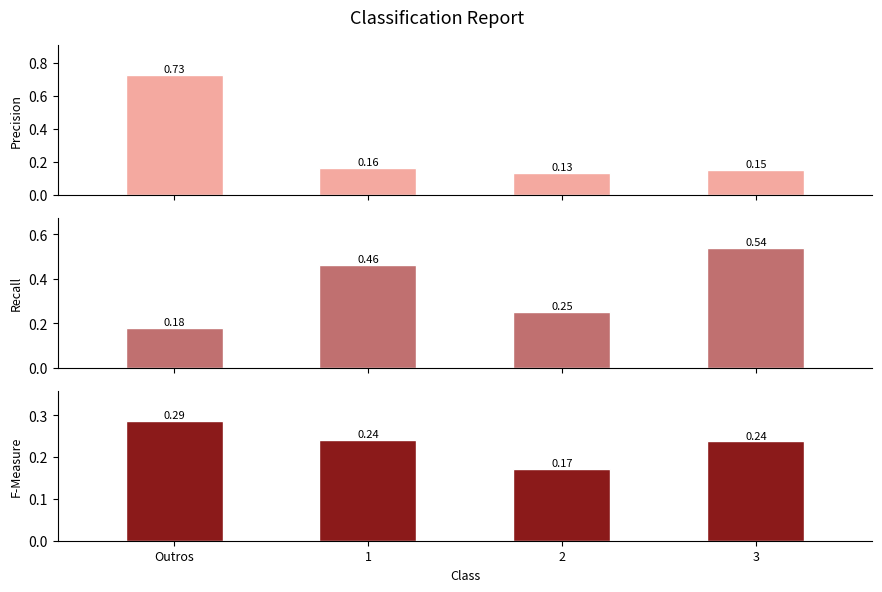

Is it true that recall equals 0.1 at 2?

False